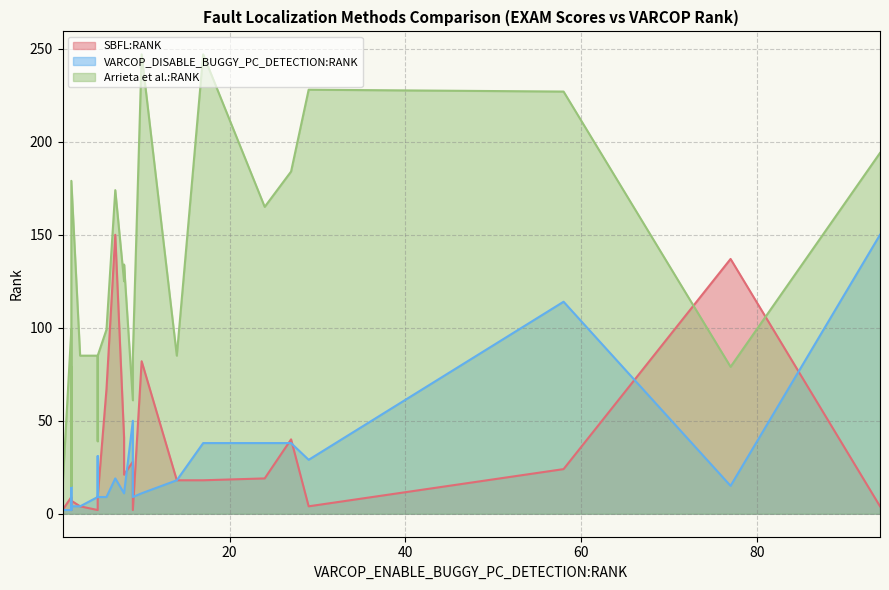

After their last crossing, which series has the higher values: VARCOP_DISABLE_BUGGY_PC_DETECTION:RANK or Arrieta et al.:RANK?

Arrieta et al.:RANK